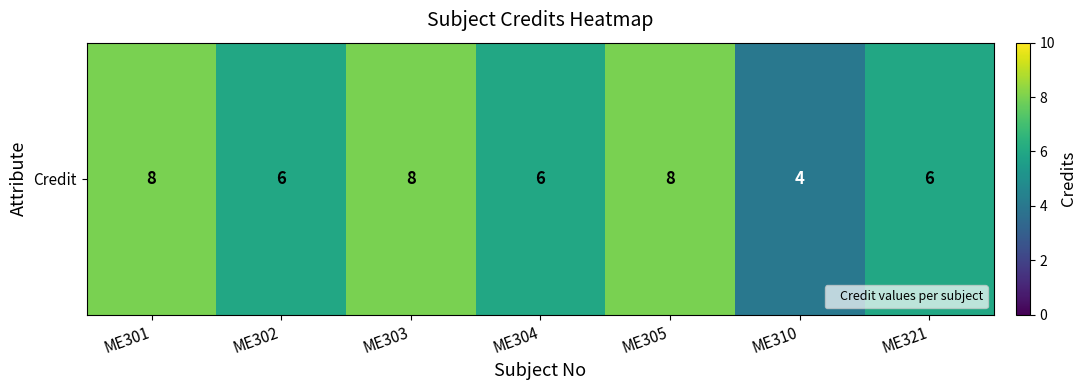

True or false: the data shows 10 at ME321.

False